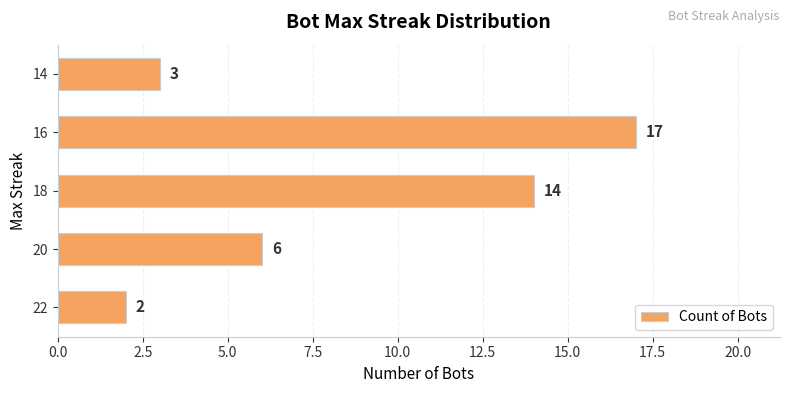

The value at 18 is 6. True or false?

False